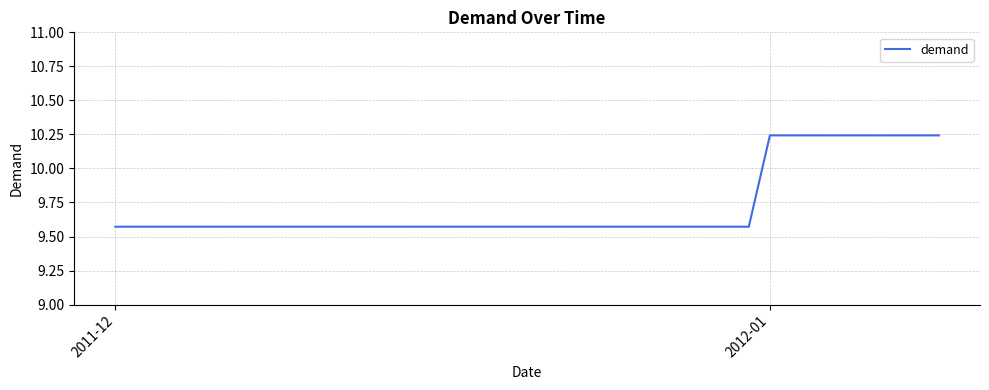

What is the difference between the maximum and minimum values?

0.7